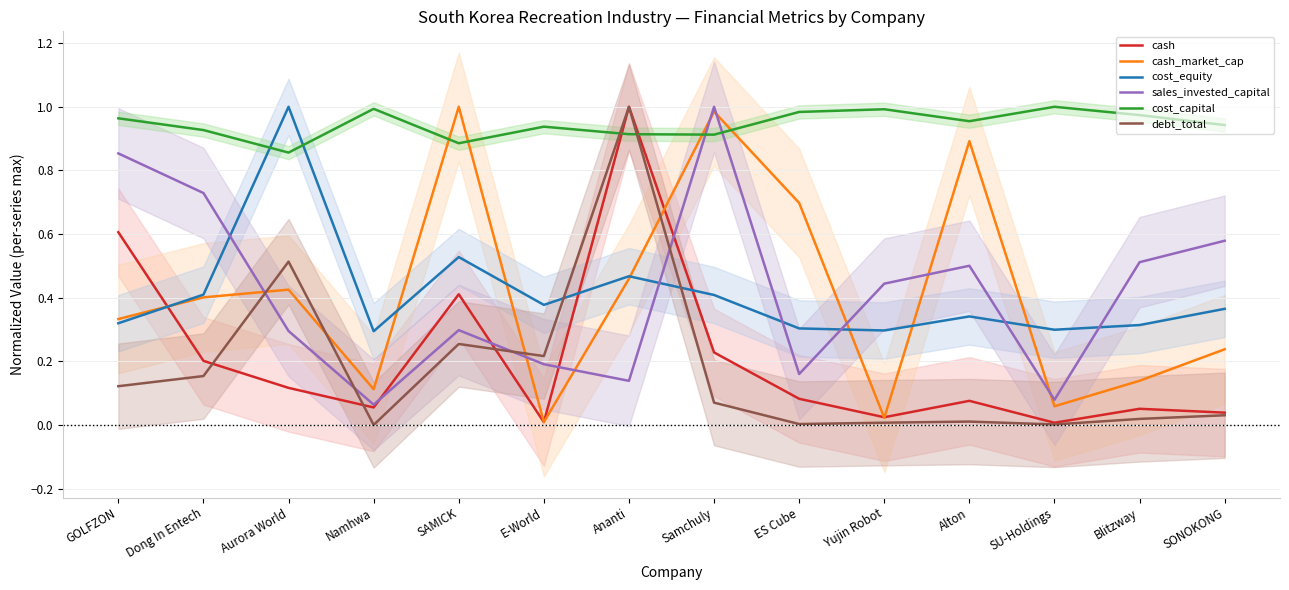

Is it true that cost_equity equals 0.2 at GOLFZON?

False